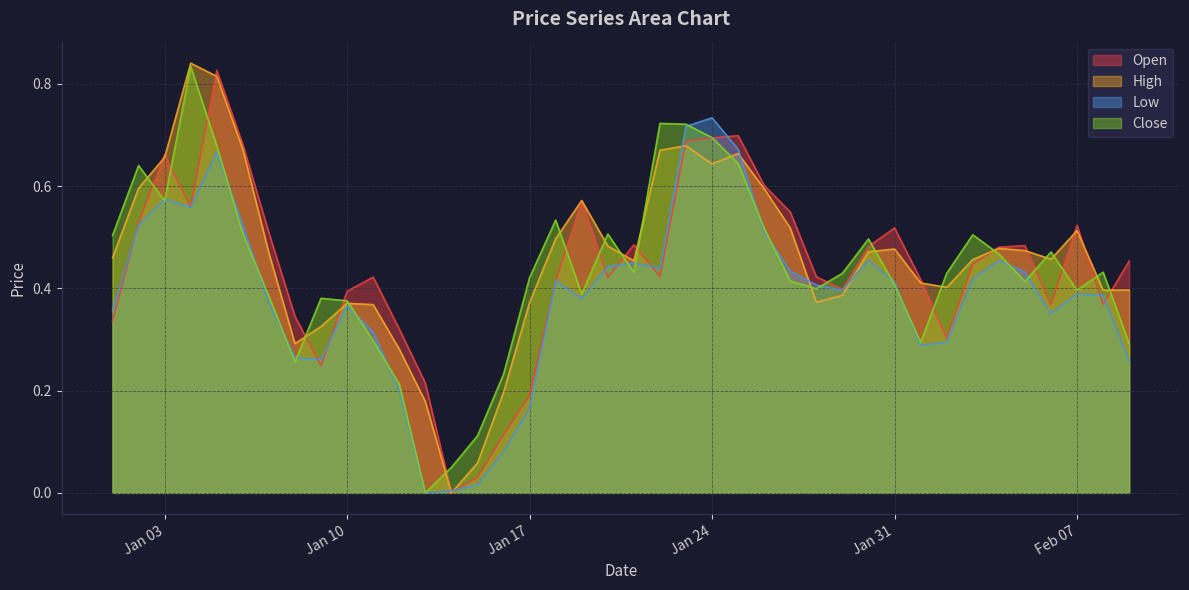

How many interior local valleys does the Open series have?

9